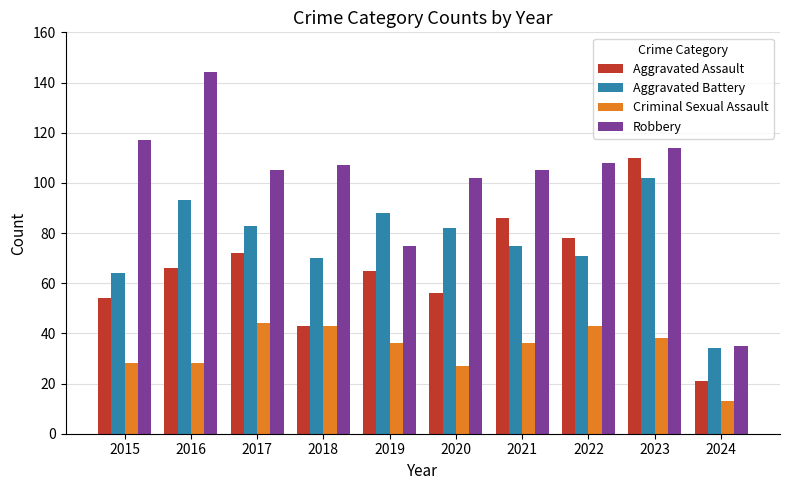

What are all the series names shown in the legend?

Aggravated Assault, Aggravated Battery, Criminal Sexual Assault, Robbery